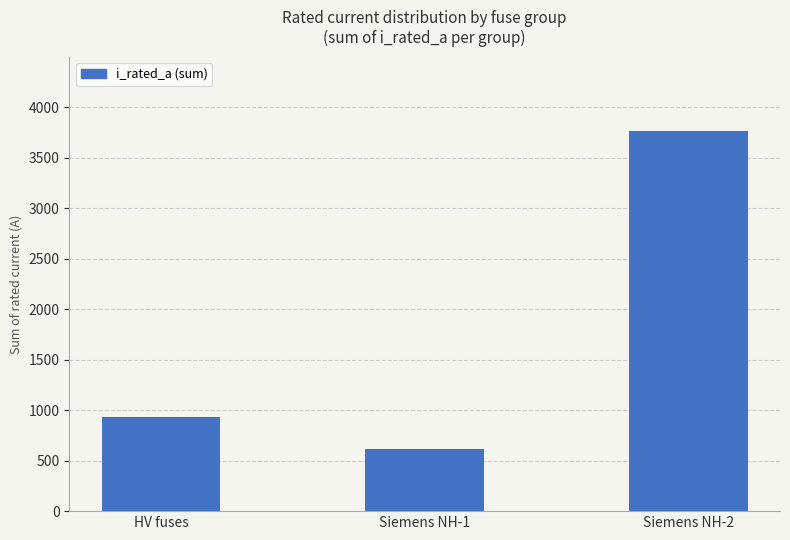

Is it true that the value at HV fuses is 931.5?

True